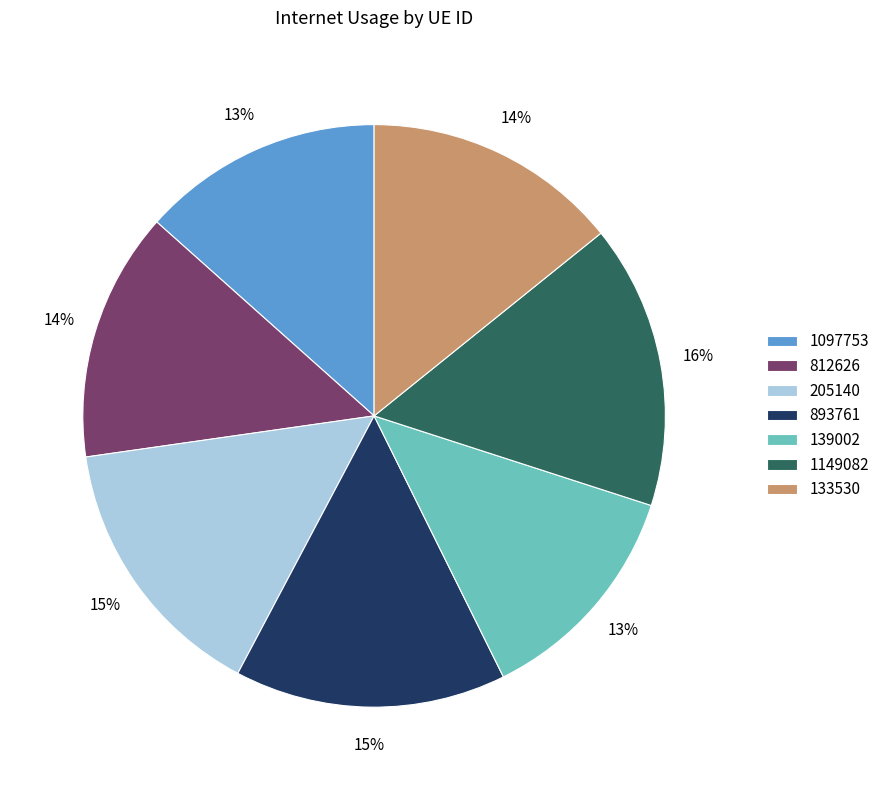

Does any single category account for the majority?

No